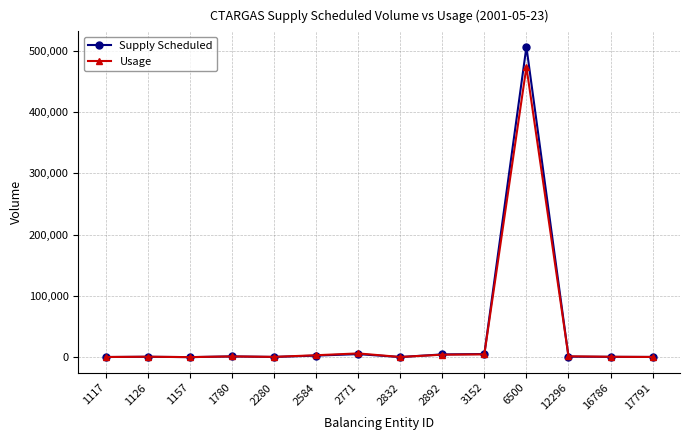

What is the sum of the Supply Scheduled values at 2892 and 6500?

510688